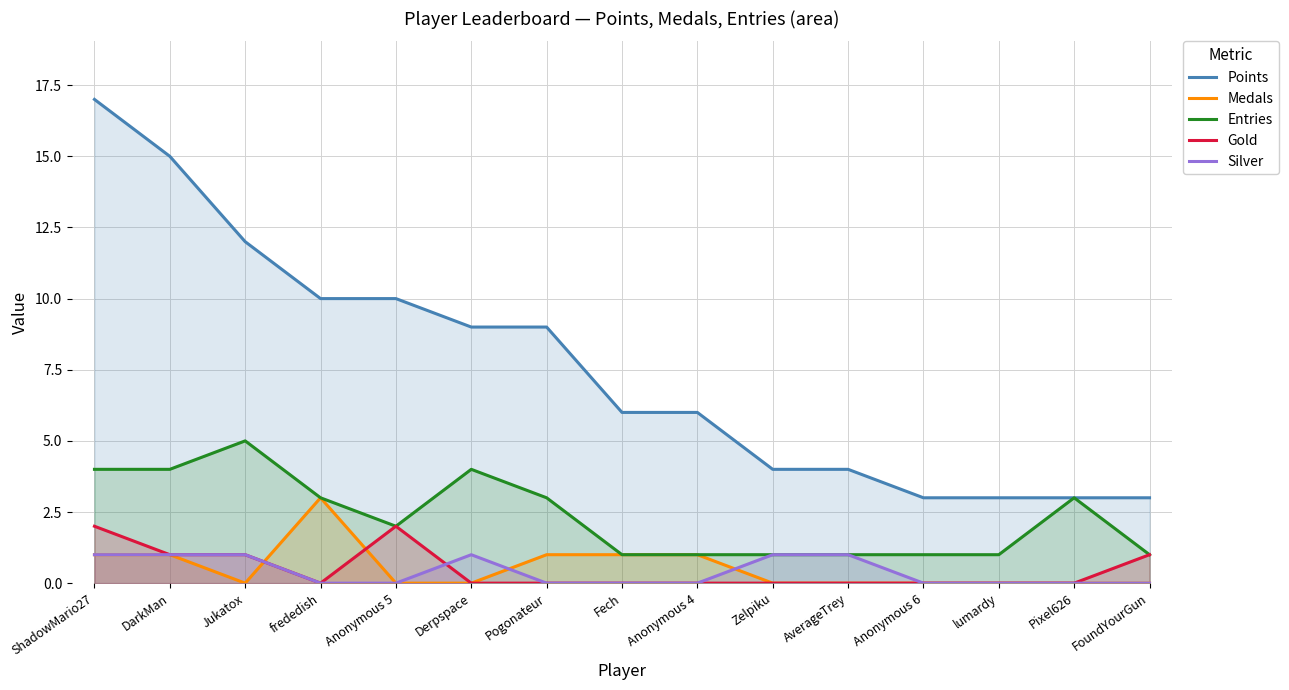

Reading left to right, what are all the values shown in this chart?

Points: ShadowMario27=17	DarkMan=15	Jukatox=12	frededish=10	Anonymous 5=10	Derpspace=9	Pogonateur=9	Fech=6	Anonymous 4=6	Zelpiku=4	AverageTrey=4	Anonymous 6=3	lumardy=3	Pixel626=3	FoundYourGun=3
Medals: ShadowMario27=1	DarkMan=1	Jukatox=0	frededish=3	Anonymous 5=0	Derpspace=0	Pogonateur=1	Fech=1	Anonymous 4=1	Zelpiku=0	AverageTrey=0	Anonymous 6=0	lumardy=0	Pixel626=0	FoundYourGun=0
Entries: ShadowMario27=4	DarkMan=4	Jukatox=5	frededish=3	Anonymous 5=2	Derpspace=4	Pogonateur=3	Fech=1	Anonymous 4=1	Zelpiku=1	AverageTrey=1	Anonymous 6=1	lumardy=1	Pixel626=3	FoundYourGun=1
Gold: ShadowMario27=2	DarkMan=1	Jukatox=1	frededish=0	Anonymous 5=2	Derpspace=0	Pogonateur=0	Fech=0	Anonymous 4=0	Zelpiku=0	AverageTrey=0	Anonymous 6=0	lumardy=0	Pixel626=0	FoundYourGun=1
Silver: ShadowMario27=1	DarkMan=1	Jukatox=1	frededish=0	Anonymous 5=0	Derpspace=1	Pogonateur=0	Fech=0	Anonymous 4=0	Zelpiku=1	AverageTrey=1	Anonymous 6=0	lumardy=0	Pixel626=0	FoundYourGun=0